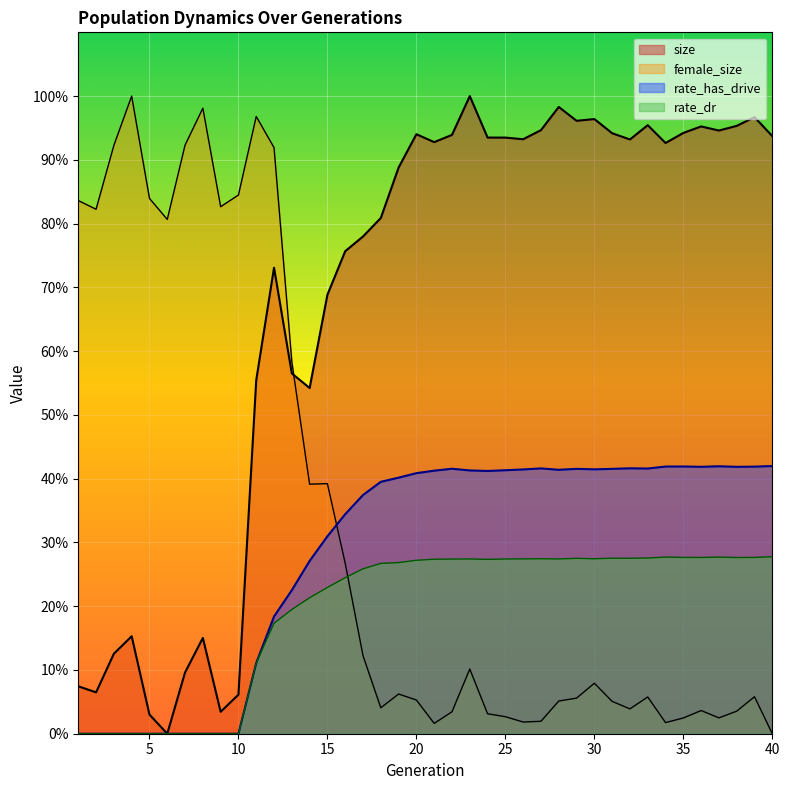

How many interior local valleys does the rate_dr series have?

6